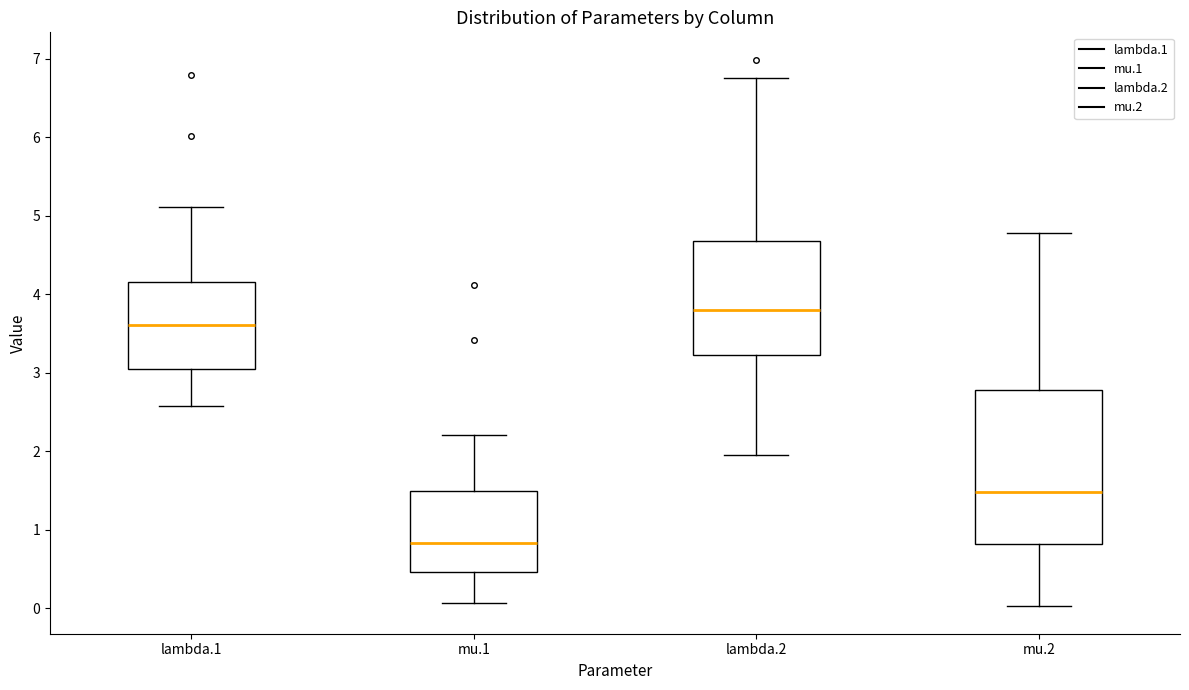

Reading left to right, transcribe this box plot: for each box, give where its median line is, the range the box spans, and where its two whiskers end, as read against the y-axis. The values are not printed on the chart, so give them approximately, as read against the axis.

lambda.1: median 3.6, box 3.0 to 4.2, whiskers 2.6 to 5.1
mu.1: median 0.8, box 0.5 to 1.5, whiskers 0.1 to 2.2
lambda.2: median 3.8, box 3.2 to 4.7, whiskers 2.0 to 6.8
mu.2: median 1.5, box 0.8 to 2.8, whiskers 0.0 to 4.8